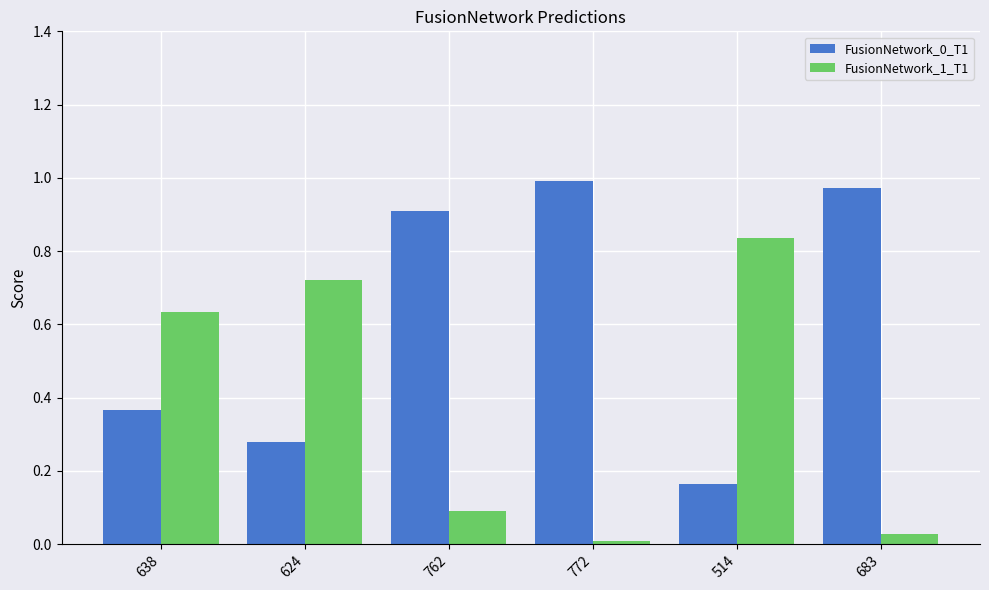

How many groups of bars are there?

6